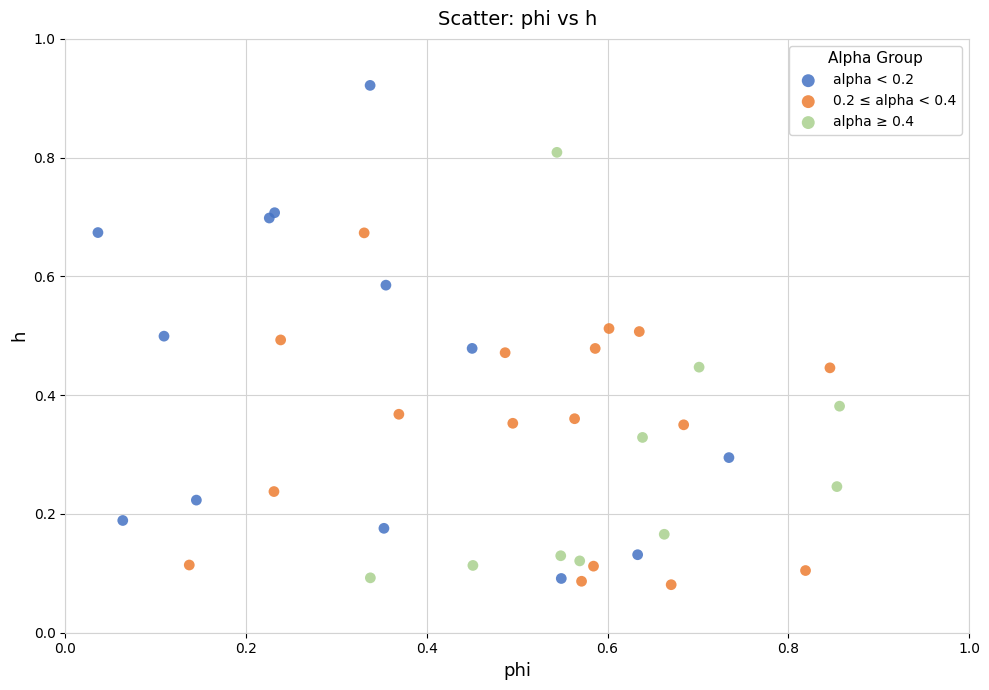

Which series has the largest Y range (max minus min)?

alpha < 0.2